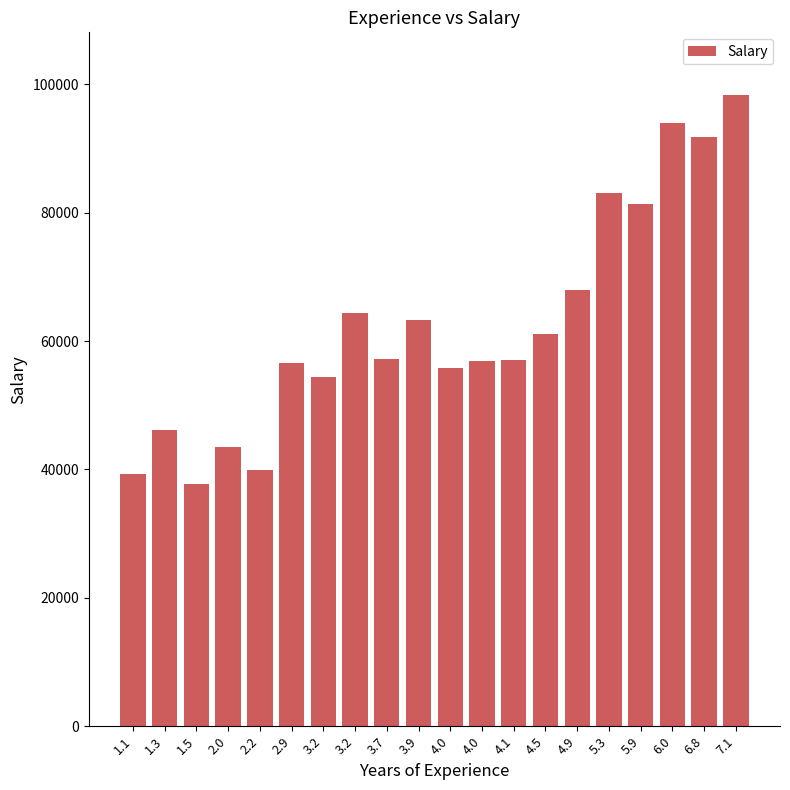

How many distinct data groups are displayed?

1